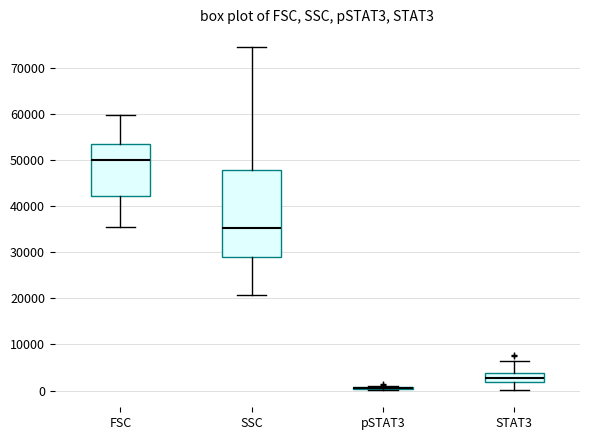

Reading left to right, read every box against the y-axis: the position of its median line, the range the box covers, and the ends of its whiskers. The values are not printed on the chart, so give them approximately, as read against the axis.

FSC: median 50000, box 42000 to 53000, whiskers 36000 to 60000
SSC: median 35000, box 29000 to 48000, whiskers 21000 to 75000
pSTAT3: box collapsed to a line at 0, whiskers 0 to 1000
STAT3: median 3000, box 2000 to 4000, whiskers 0 to 6000